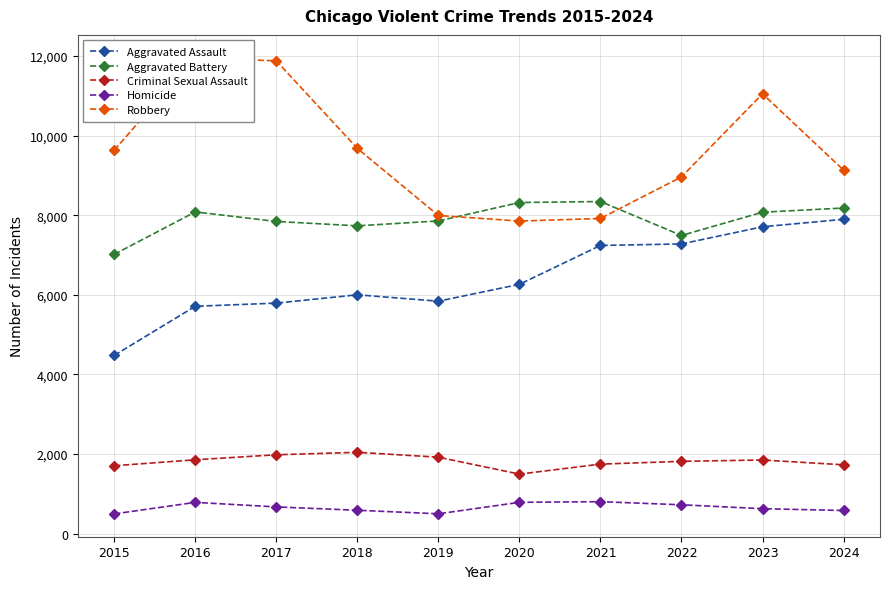

True or false: Criminal Sexual Assault and Homicide intersect in this chart.

False